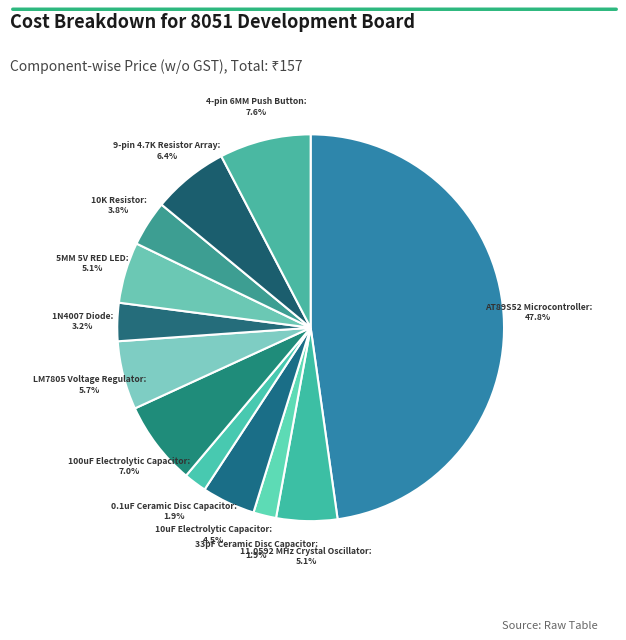

What percentage do 0.1uF Ceramic Disc Capacitor and LM7805 Voltage Regulator together represent?

7.6%